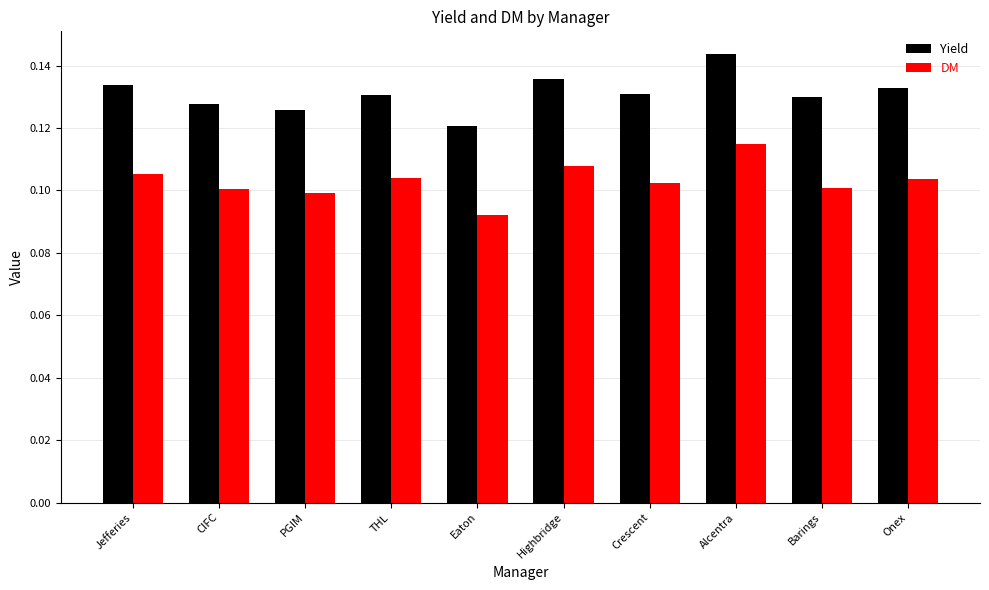

At which category is the sum across all series the highest?

Alcentra